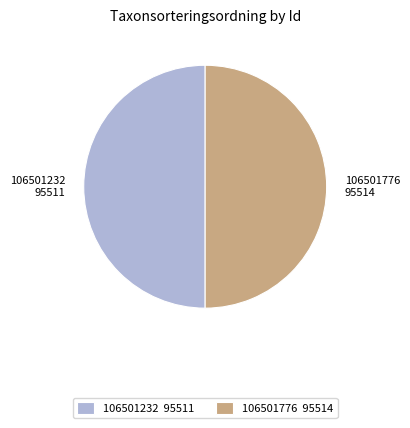

The 106501776 slice represents 50% of the pie. True or false?

True